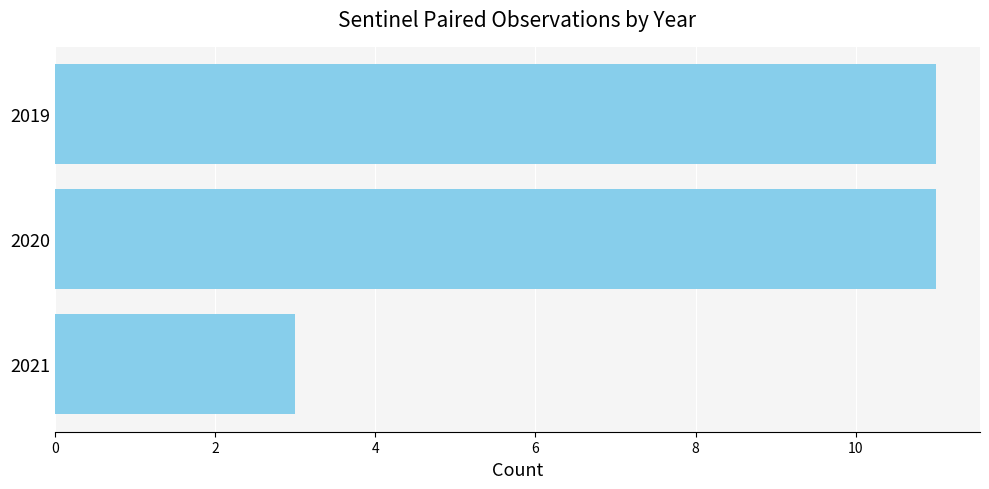

Which category has the lowest value across all series?

2021